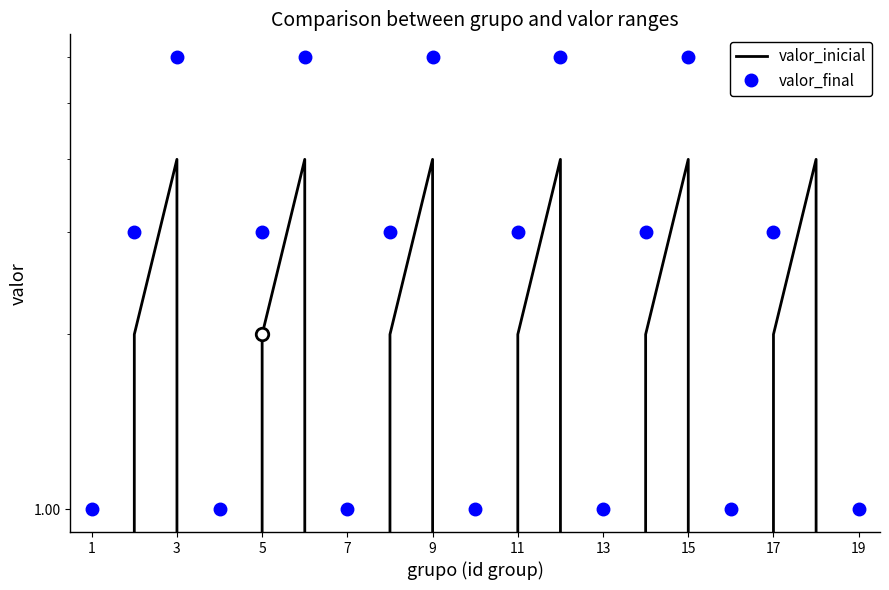

What is the lowest value of the valor_final series?

1